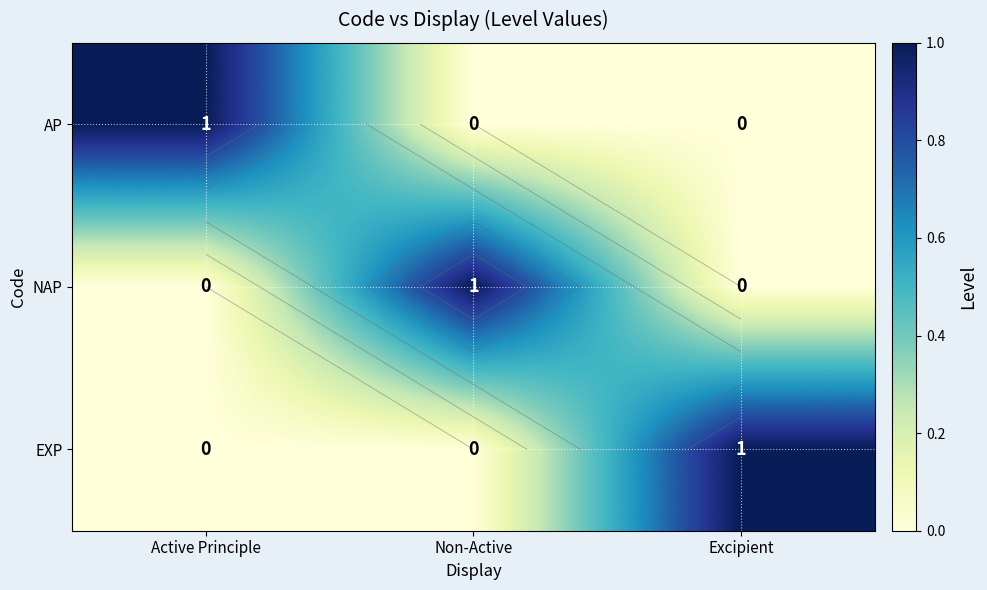

Count the number of categories in the chart.

3